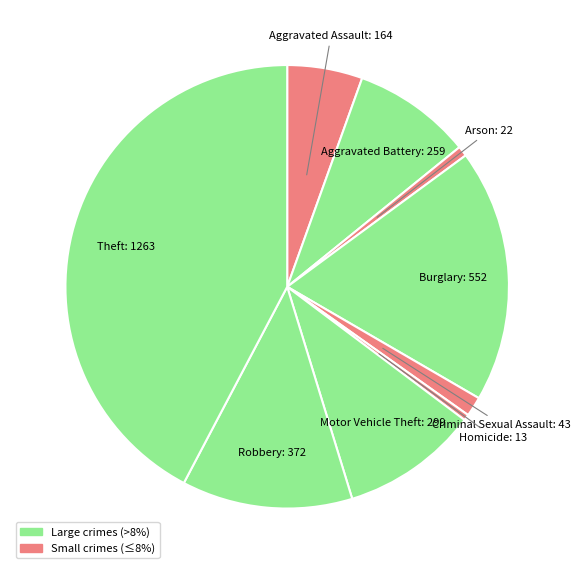

How many segments does this pie chart have?

9